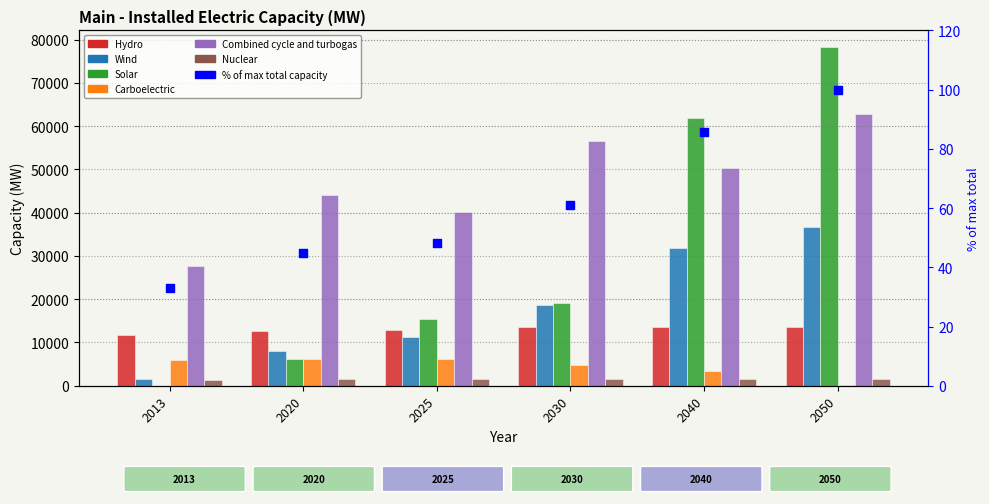

Is the value of Wind at 2030 greater than the value of Solar at 2013?

Yes